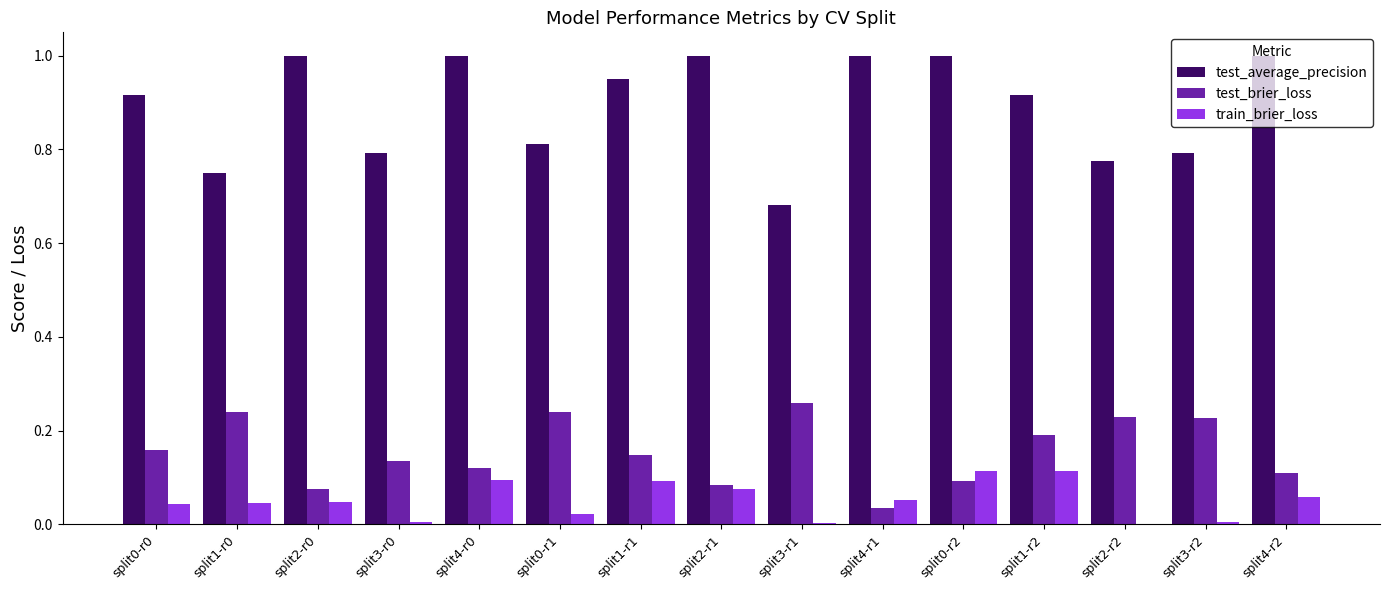

Between split1-r1 and split3-r1, which series saw the biggest shift?

test_average_precision